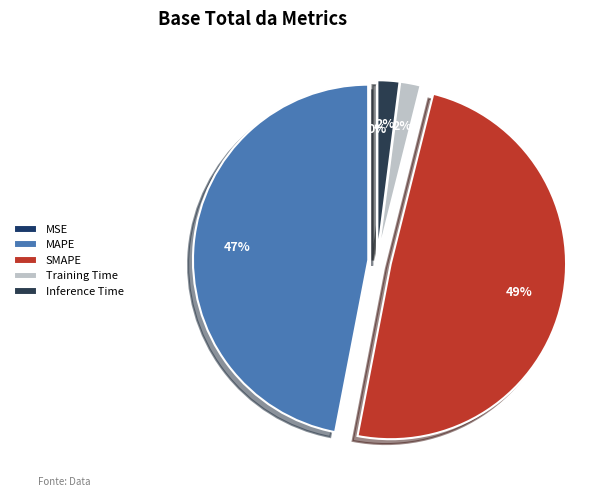

Count the number of slices in the pie.

5